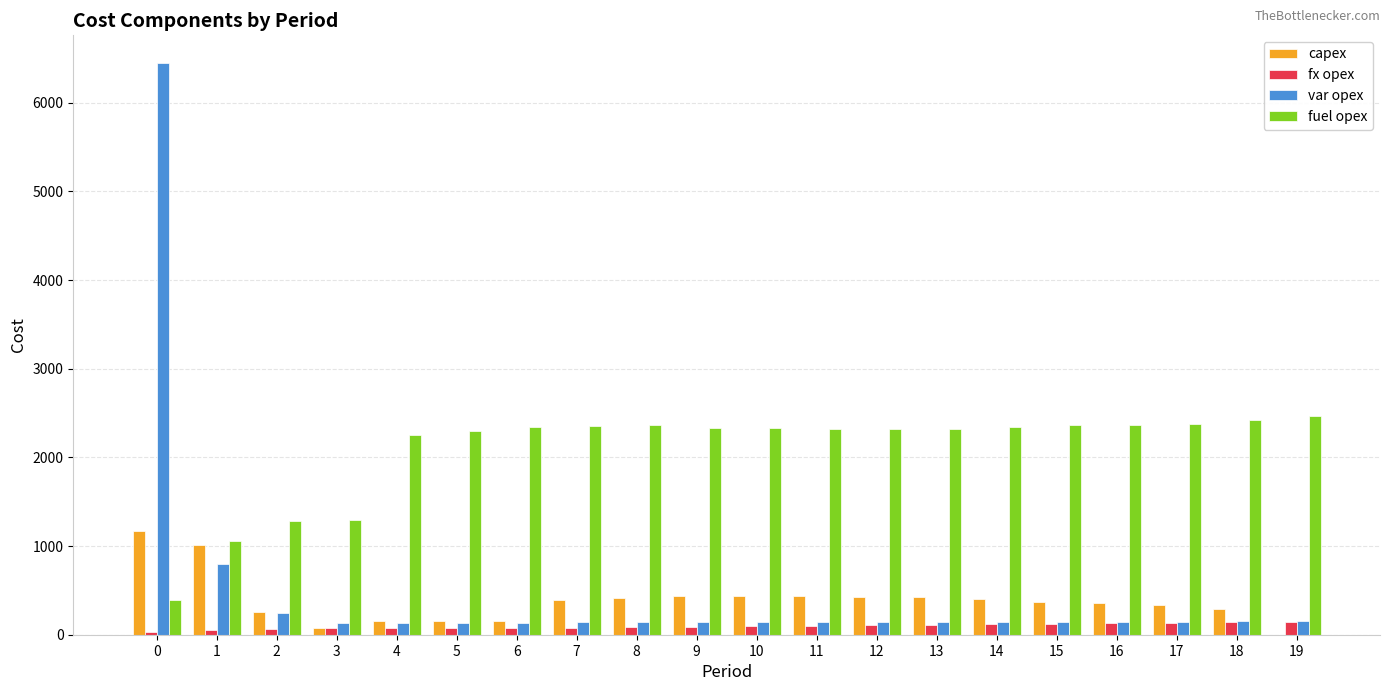

What is the total value across all series at 19?

2763